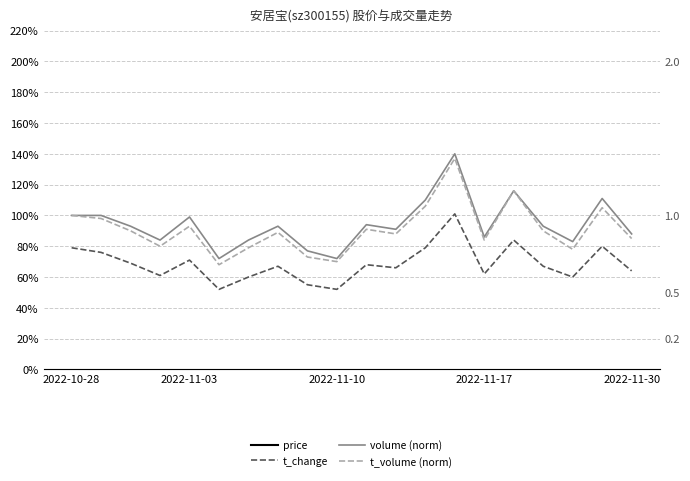

What is the minimum value shown in the chart?

0.5